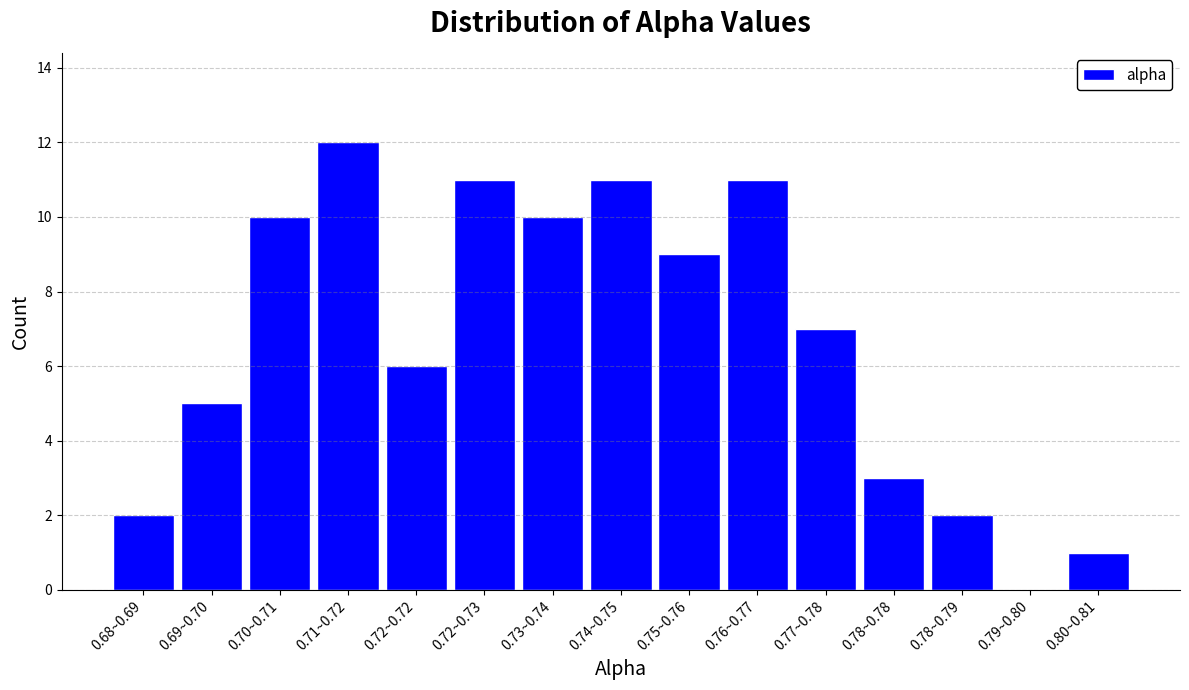

Reading left to right, extract all data points from this chart.

0.68~0.69=2	0.69~0.70=5	0.70~0.71=10	0.71~0.72=12	0.72~0.72=6	0.72~0.73=11	0.73~0.74=10	0.74~0.75=11	0.75~0.76=9	0.76~0.77=11	0.77~0.78=7	0.78~0.78=3	0.78~0.79=2	0.79~0.80=0	0.80~0.81=1